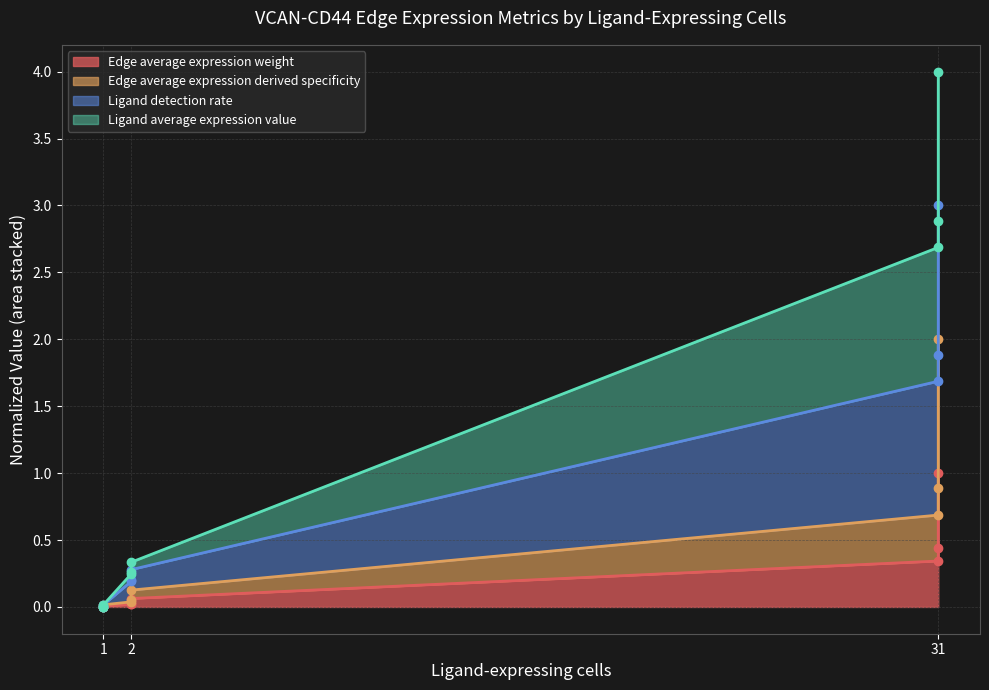

True or false: Edge average expression weight and Edge average expression derived specificity cross at least once.

False